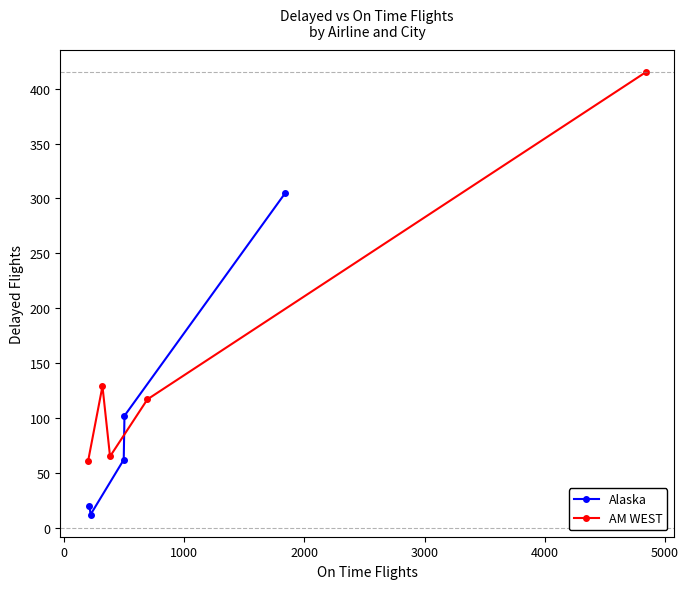

Reading right to left, extract all data points from this chart.

Alaska: 305	102	62	12	20
AM WEST: 415	117	65	129	61